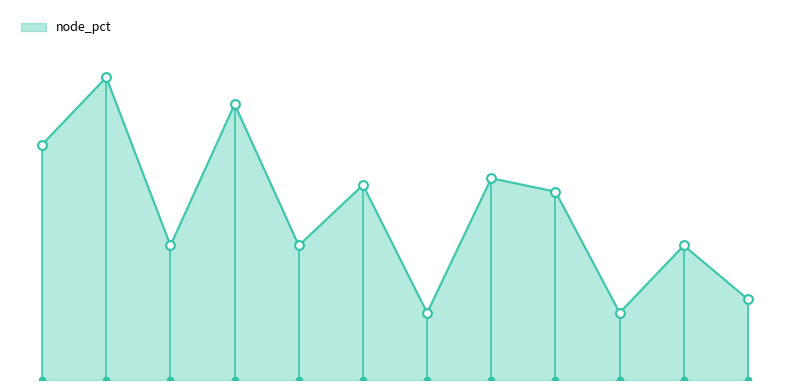

Which has a higher value, node 03_02 or node 02_03?

node 02_03